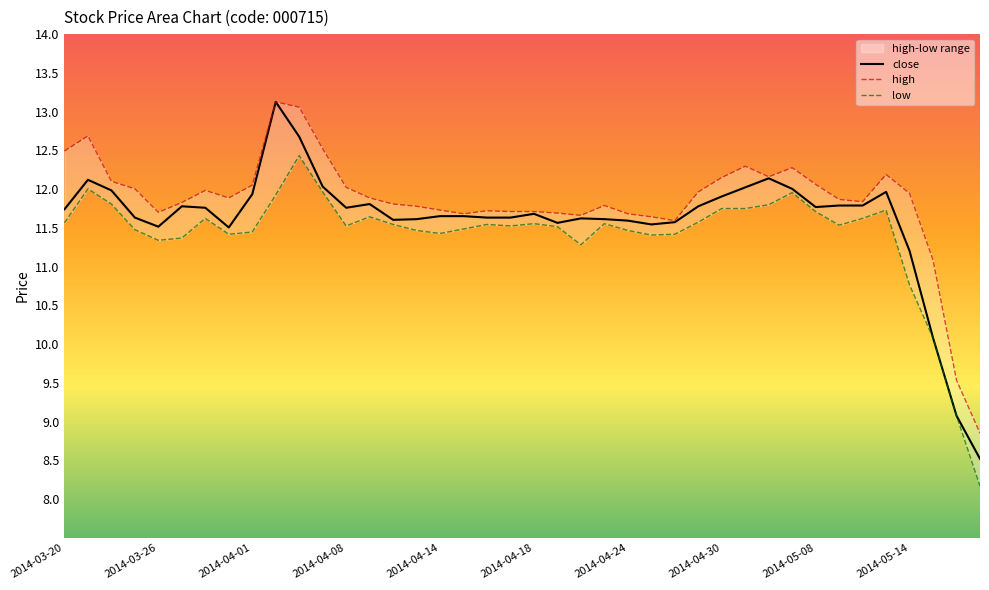

True or false: high and close intersect in this chart.

False